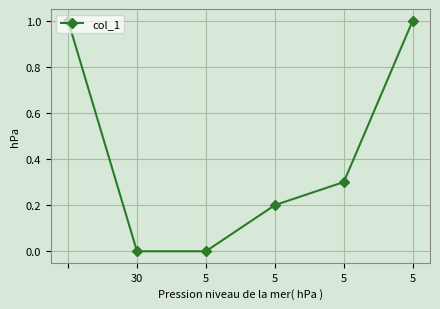

What is the sum of all values?

2.5